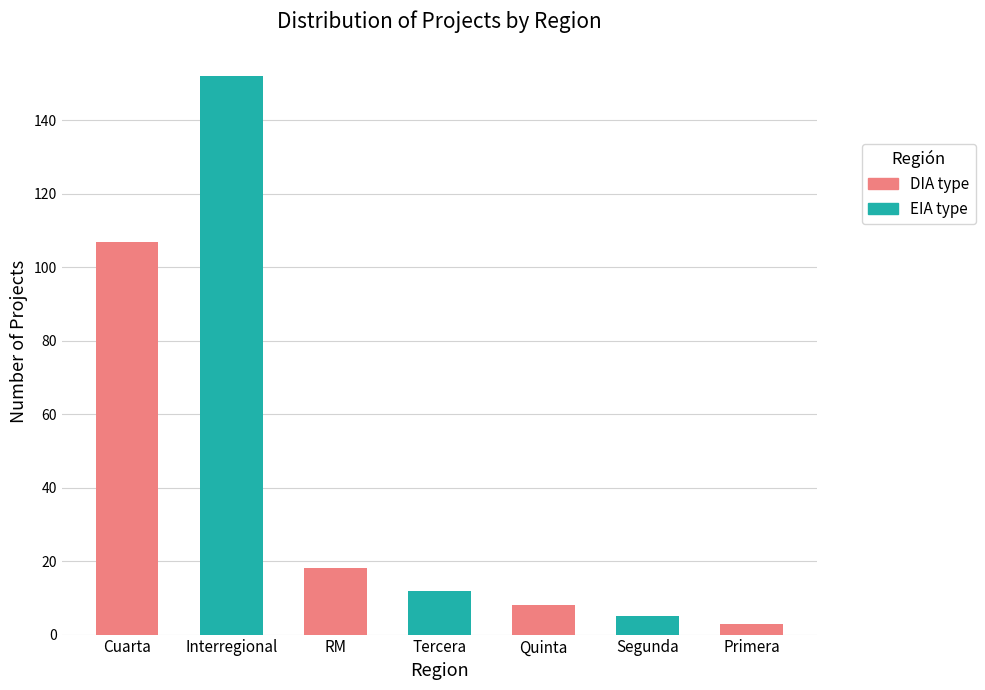

How many series are shown in this chart?

1